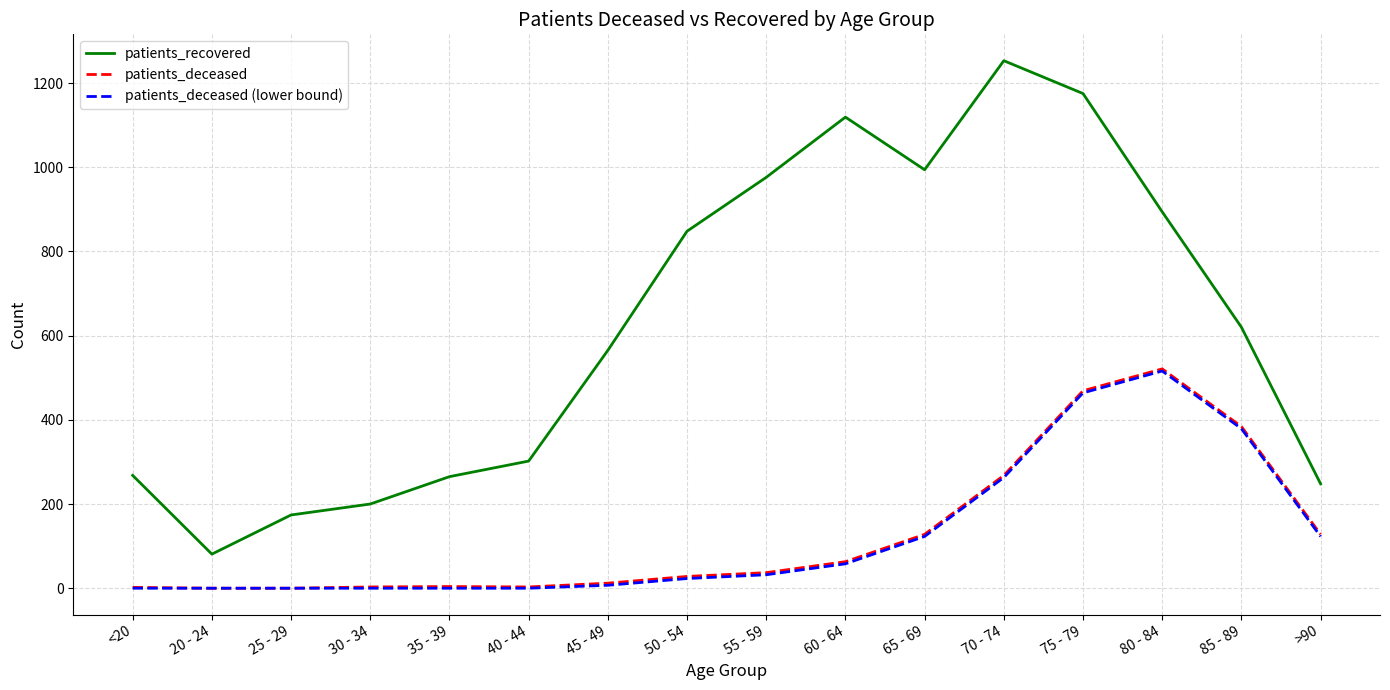

At which category is the sum across all series the highest?

75 - 79